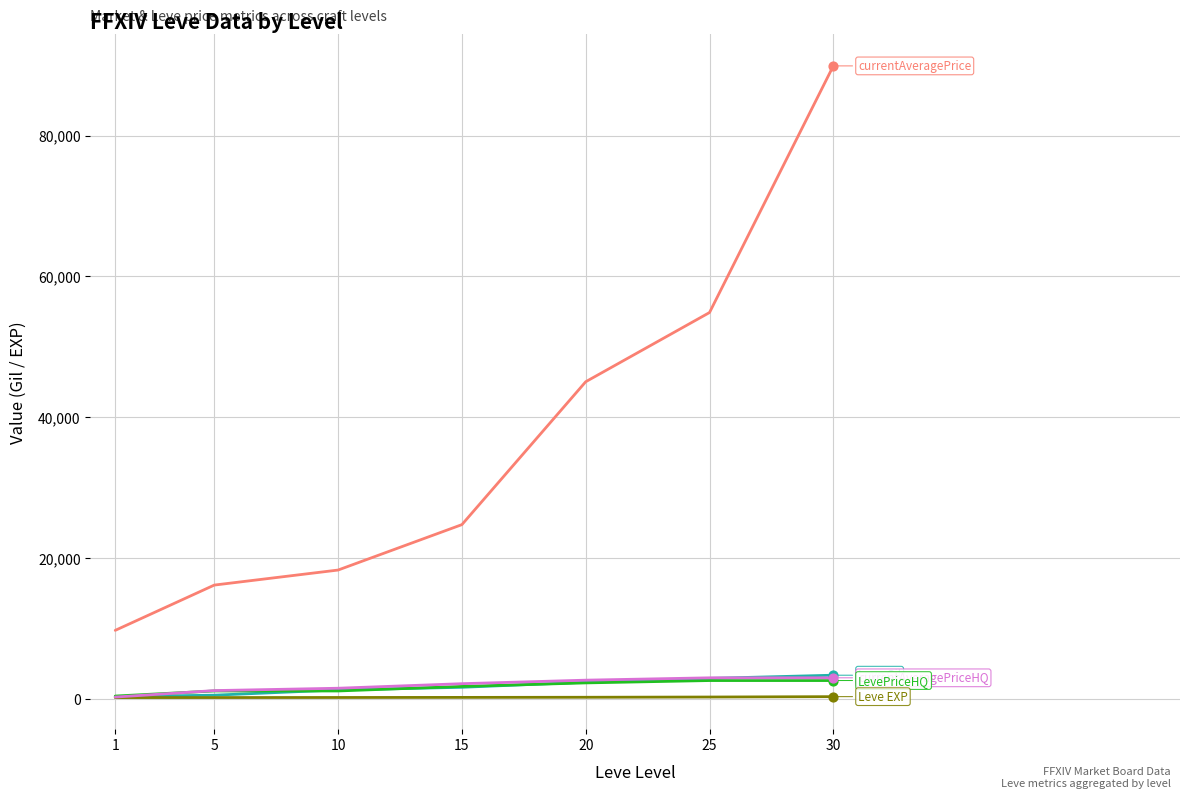

What is the maximum value shown in the chart?

89891.0